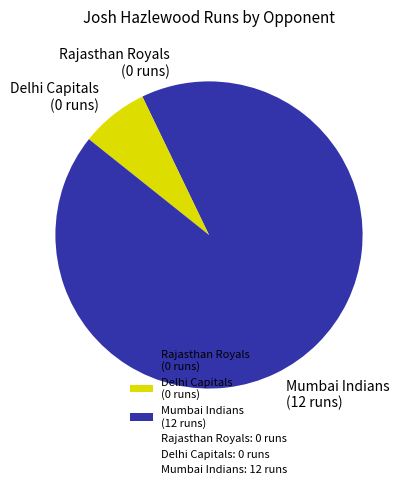

What is the ratio of the value at Mumbai Indians (12 runs) to the value at Rajasthan Royals (0 runs)?

12.0